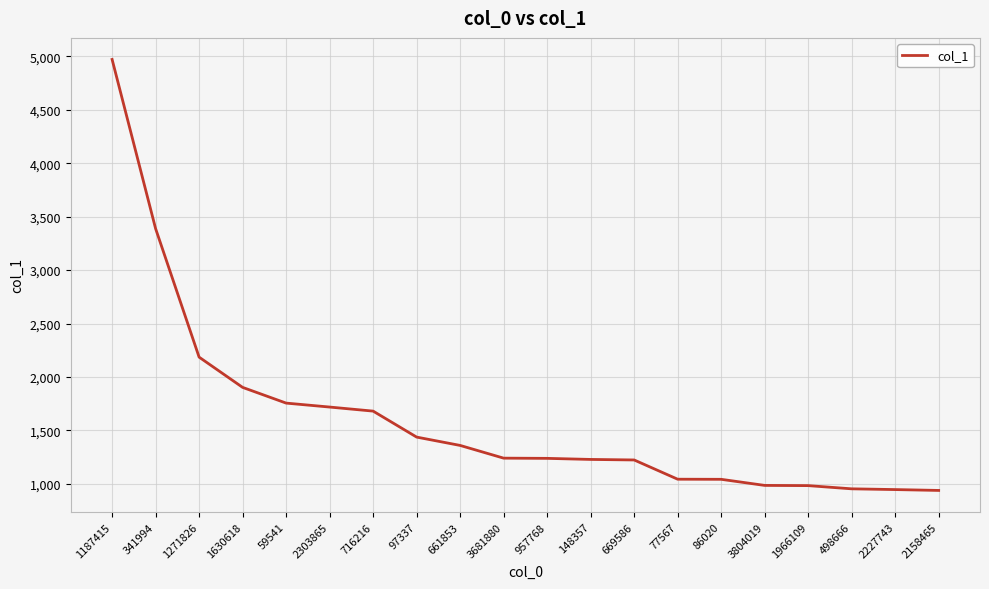

Read the value at 957768.

1239